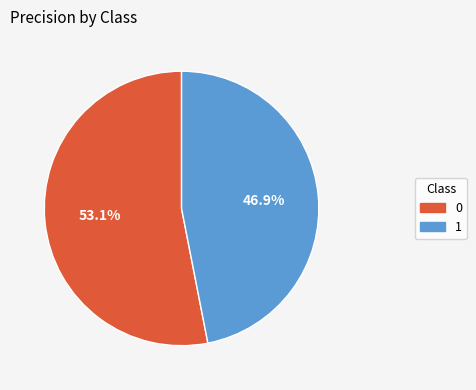

Does 0 represent more than half of the total?

Yes